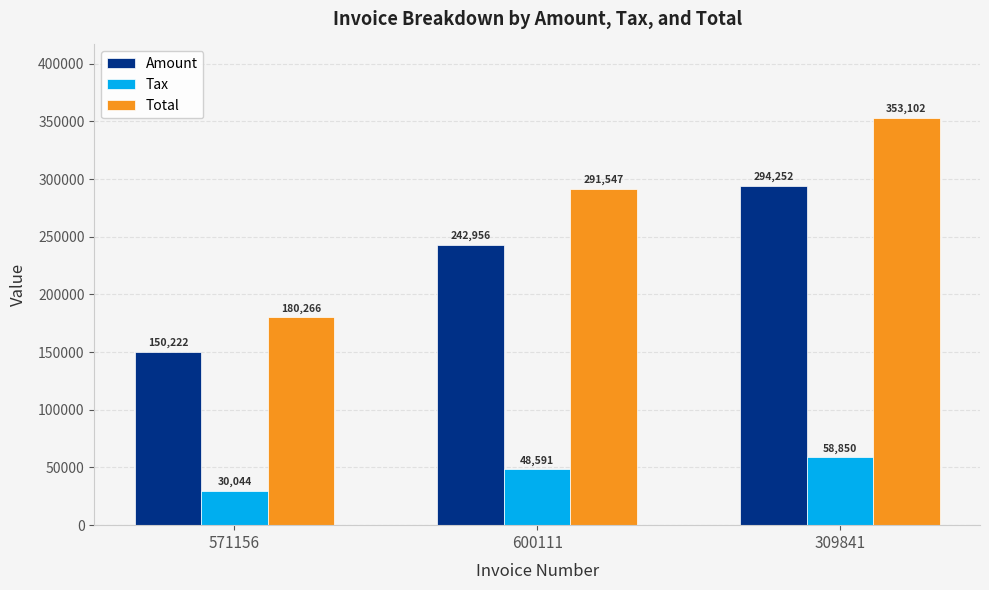

Rank the series by their average value, from lowest to highest.

Tax, Amount, Total